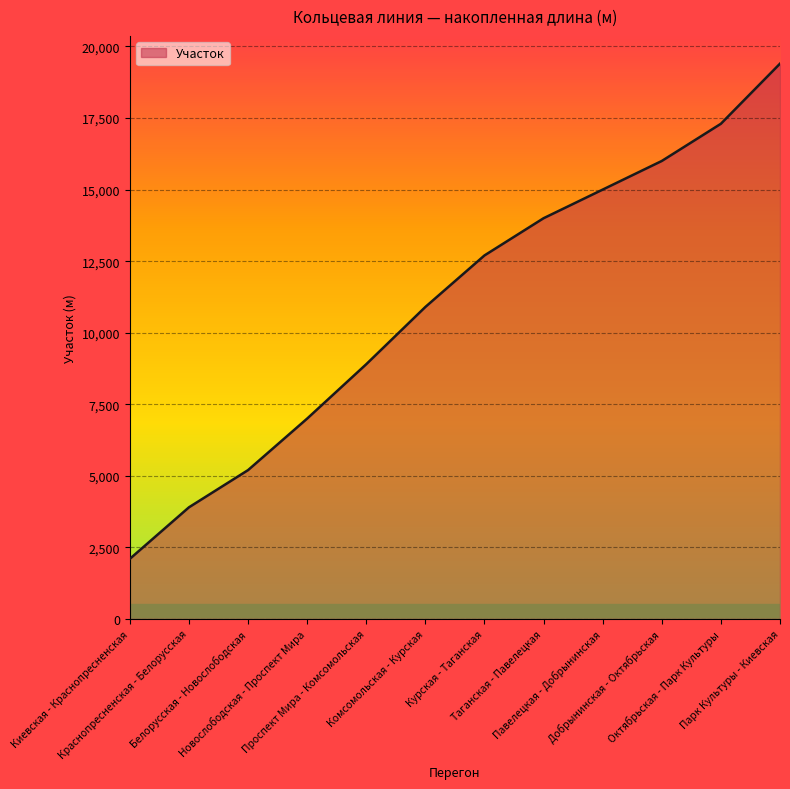

Reading right to left, extract all data points from this chart.

Парк Культуры - Киевская=19400	Октябрьская - Парк Культуры=17300	Добрынинская - Октябрьская=16000	Павелецкая - Добрынинская=15000	Таганская - Павелецкая=14000	Курская - Таганская=12700	Комсомольская - Курская=10900	Проспект Мира - Комсомольская=8900	Новослободская - Проспект Мира=7000	Белорусская - Новослободская=5200	Краснопресненская - Белорусская=3900	Киевская - Краснопресненская=2100